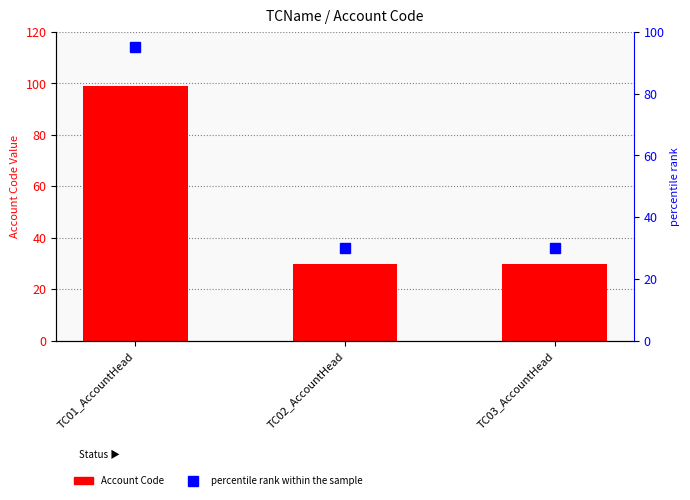

True or false: percentile rank within the sample has a value of 48 at TC02_AccountHead.

False